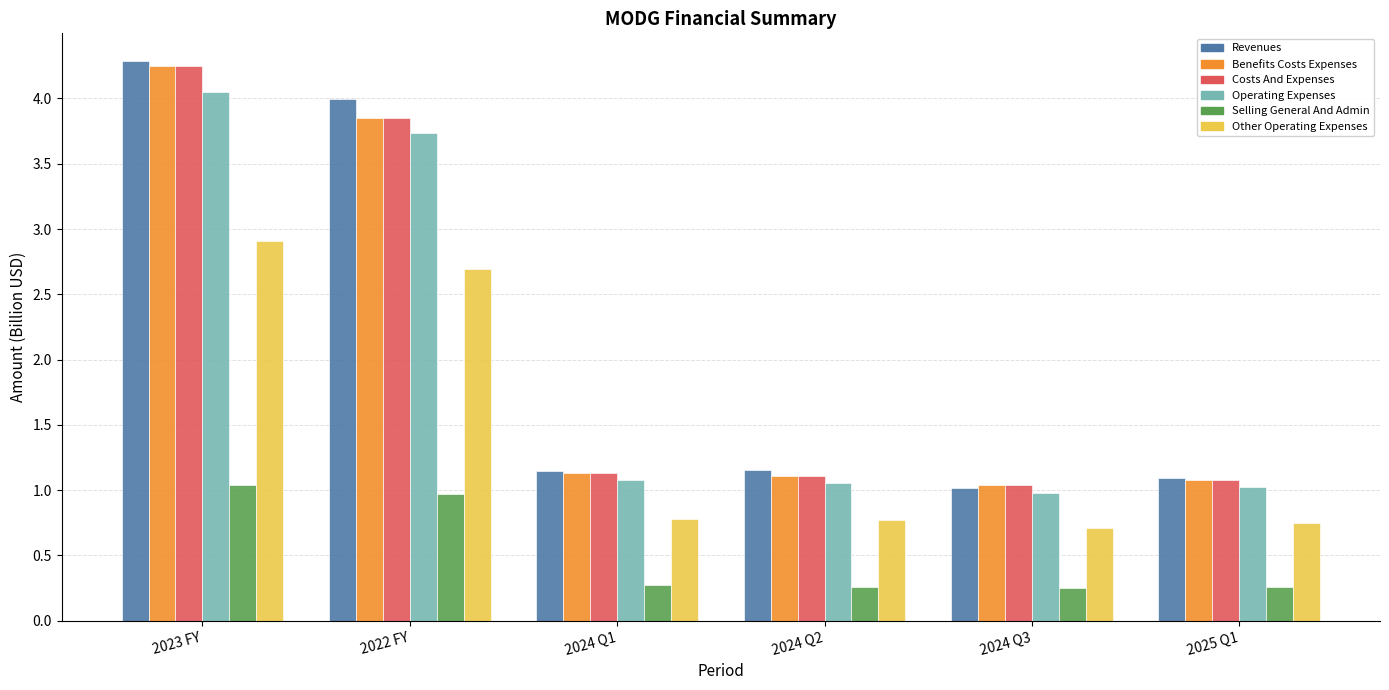

Does the chart contain any negative values?

No